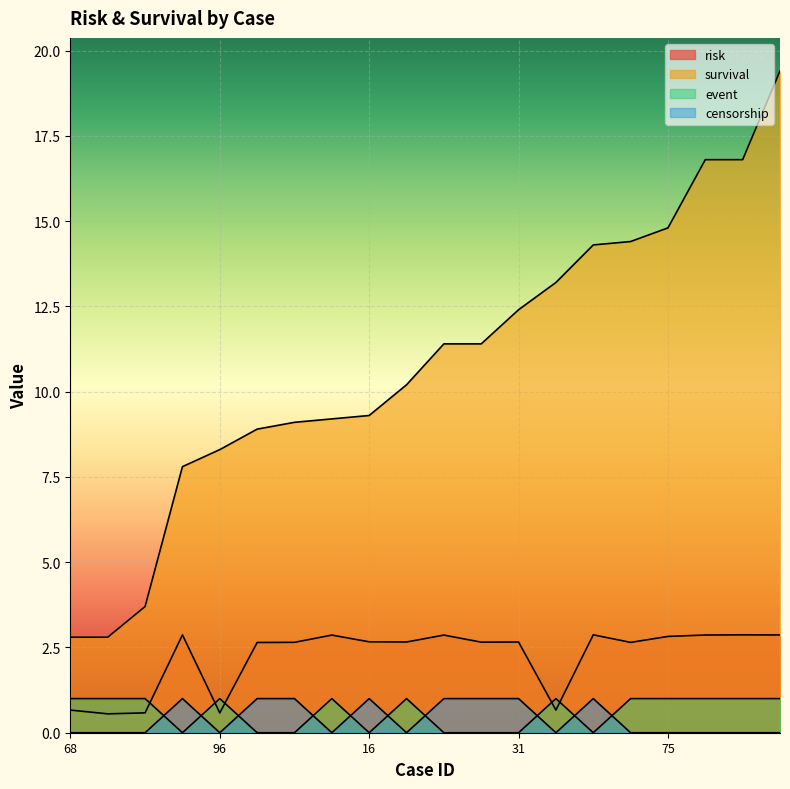

Where is the first local minimum for censorship?

96